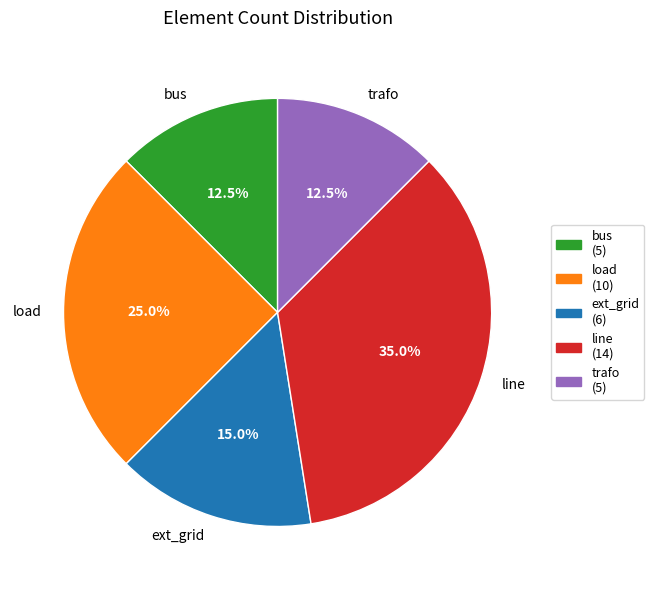

What percentage do ext_grid and trafo together represent?

27.5%